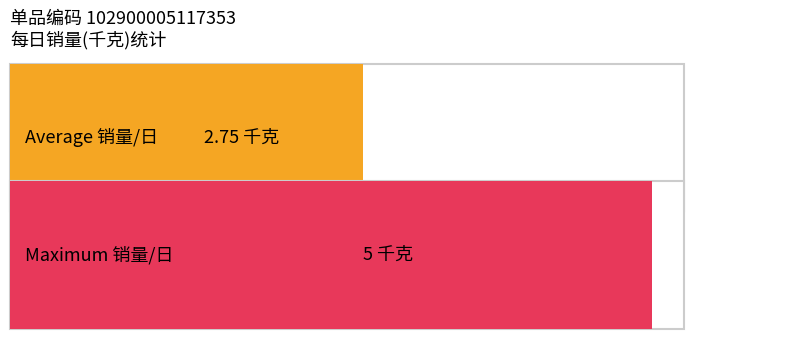

How many bars are there in each group?

2